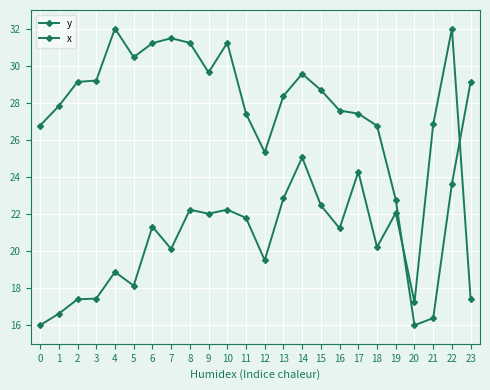

What is the difference between the x values at 7 and 21?

15.1